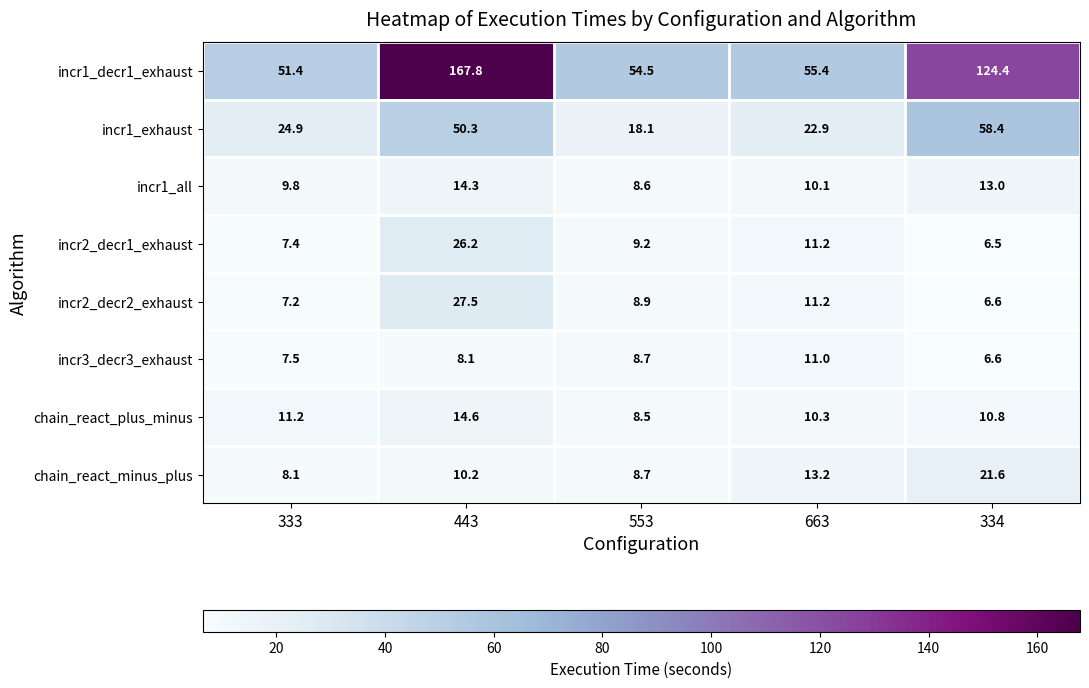

What is the spread (max minus min) of values at 334?

117.9